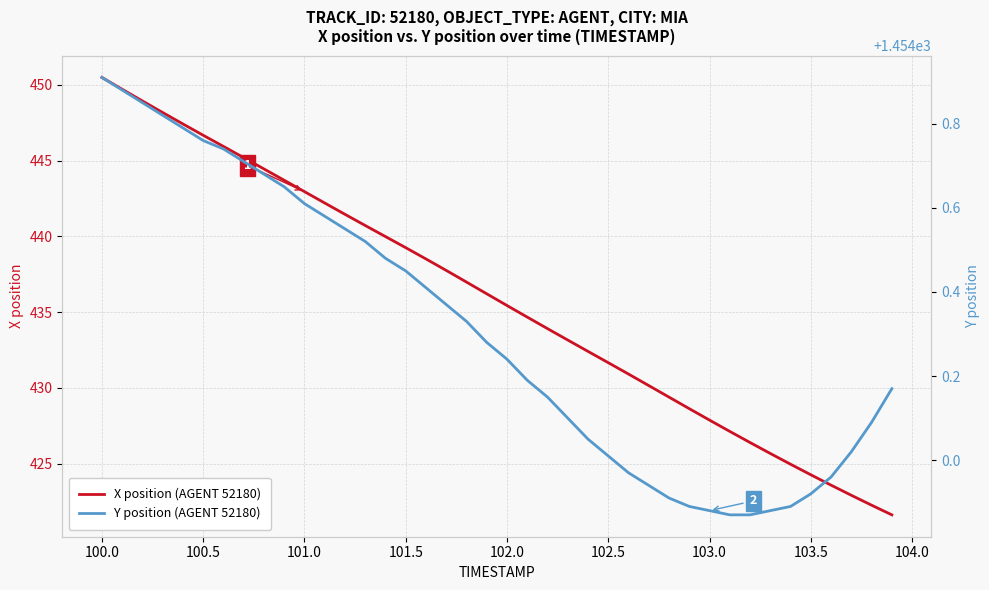

True or false: Y position (AGENT 52180) and X position (AGENT 52180) cross at least once.

False